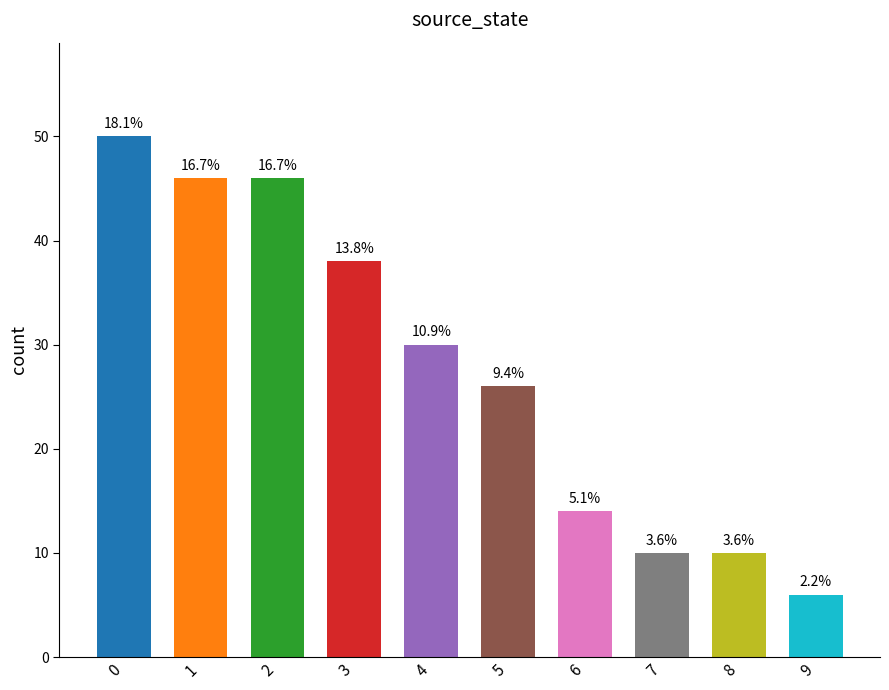

Does the chart contain stacked bars?

No